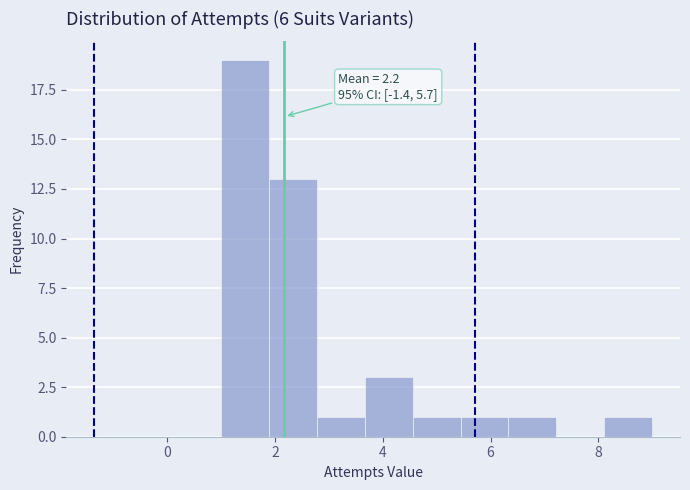

Over which range of the x-axis is the bar tallest?

1.0 to 1.8